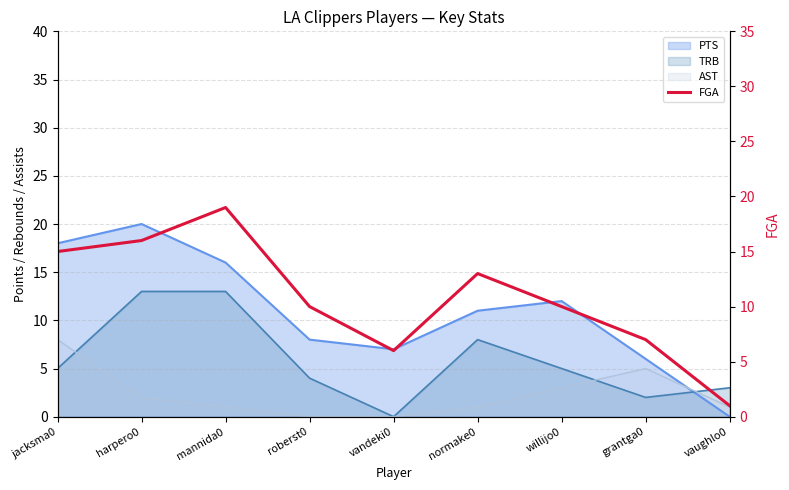

Rank the categories by value from highest to lowest.

mannida0, harpero0, jacksma0, normake0, roberst0, willijo0, grantga0, vandeki0, vaughlo0